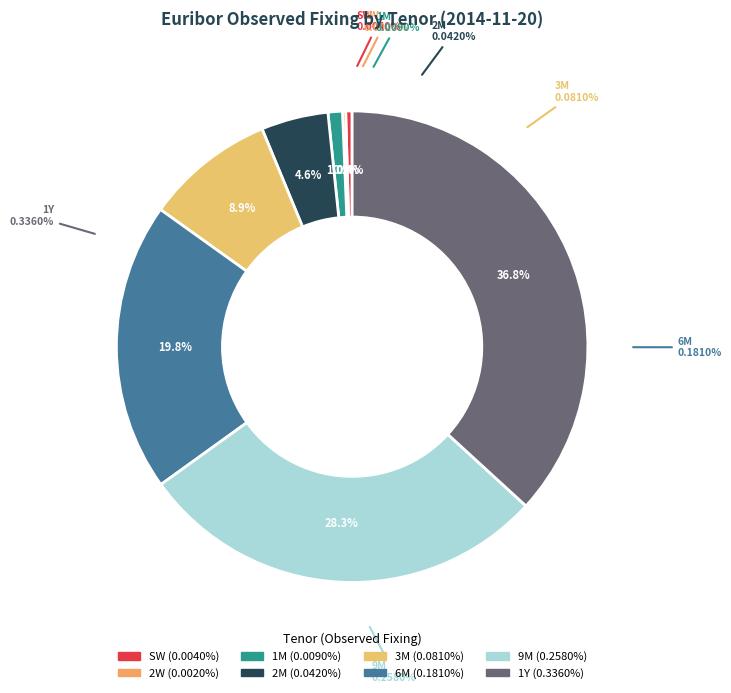

True or false: 2W accounts for 1% of the total.

False